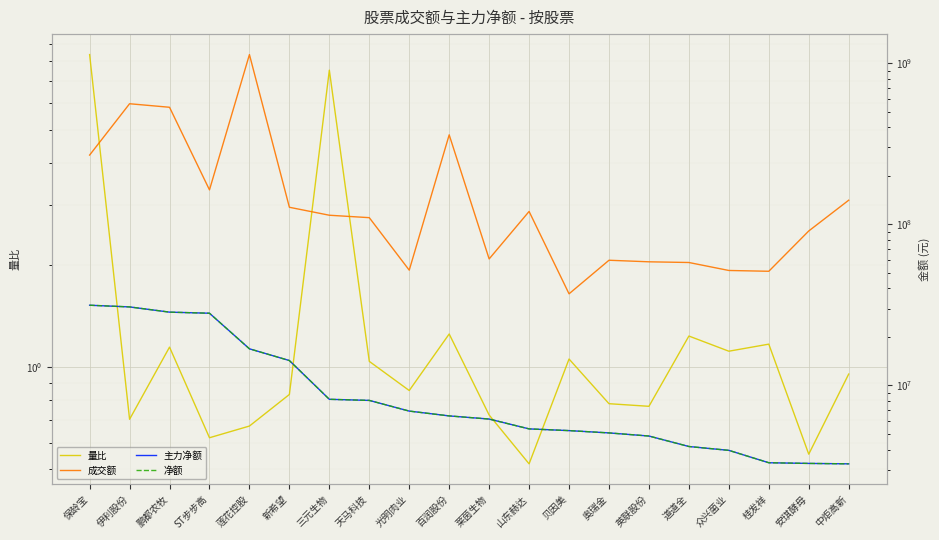

At how many categories does at least one series exceed 10615797?

20